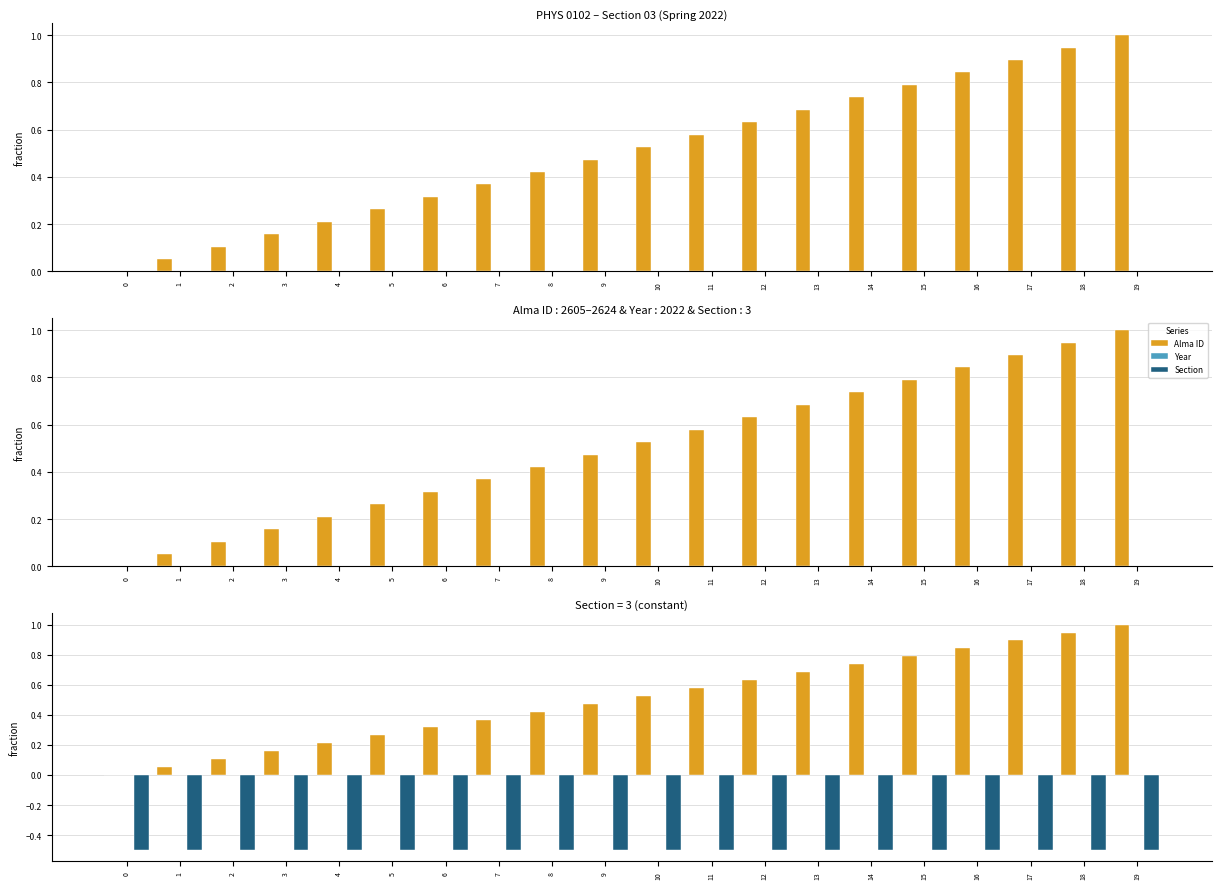

Count the number of data series in this chart.

3